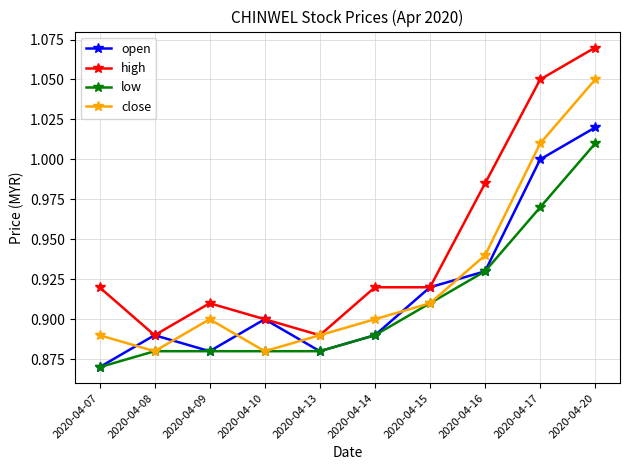

True or false: high has more than 2 points higher than both neighbors.

False